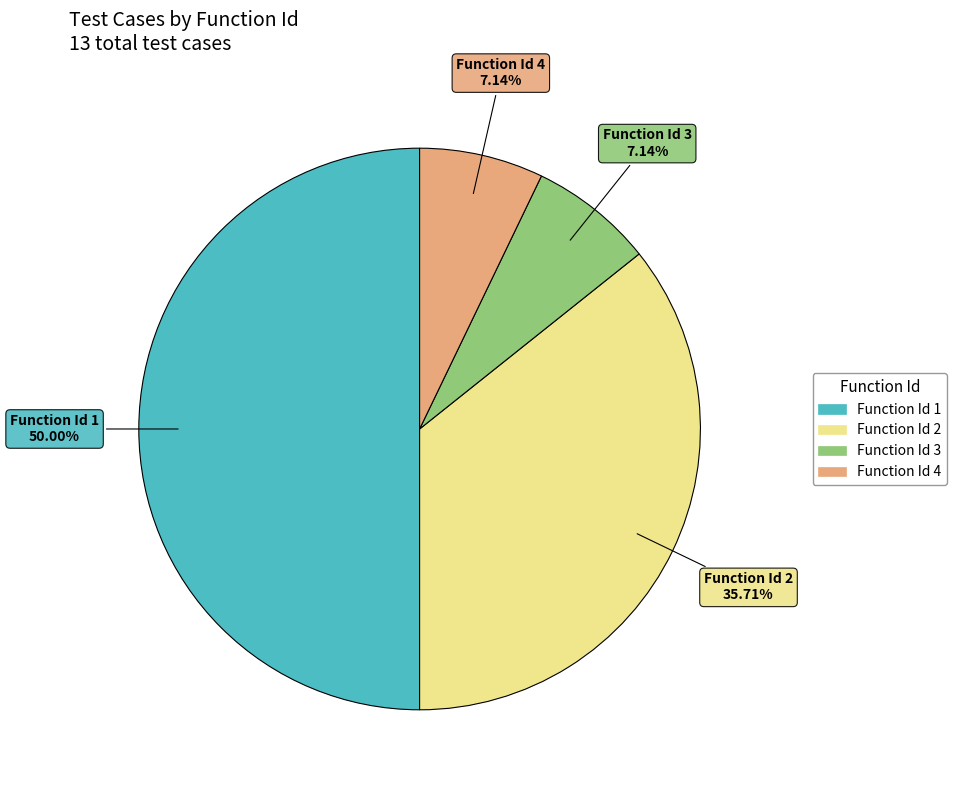

Which slice is the largest?

Function Id 1